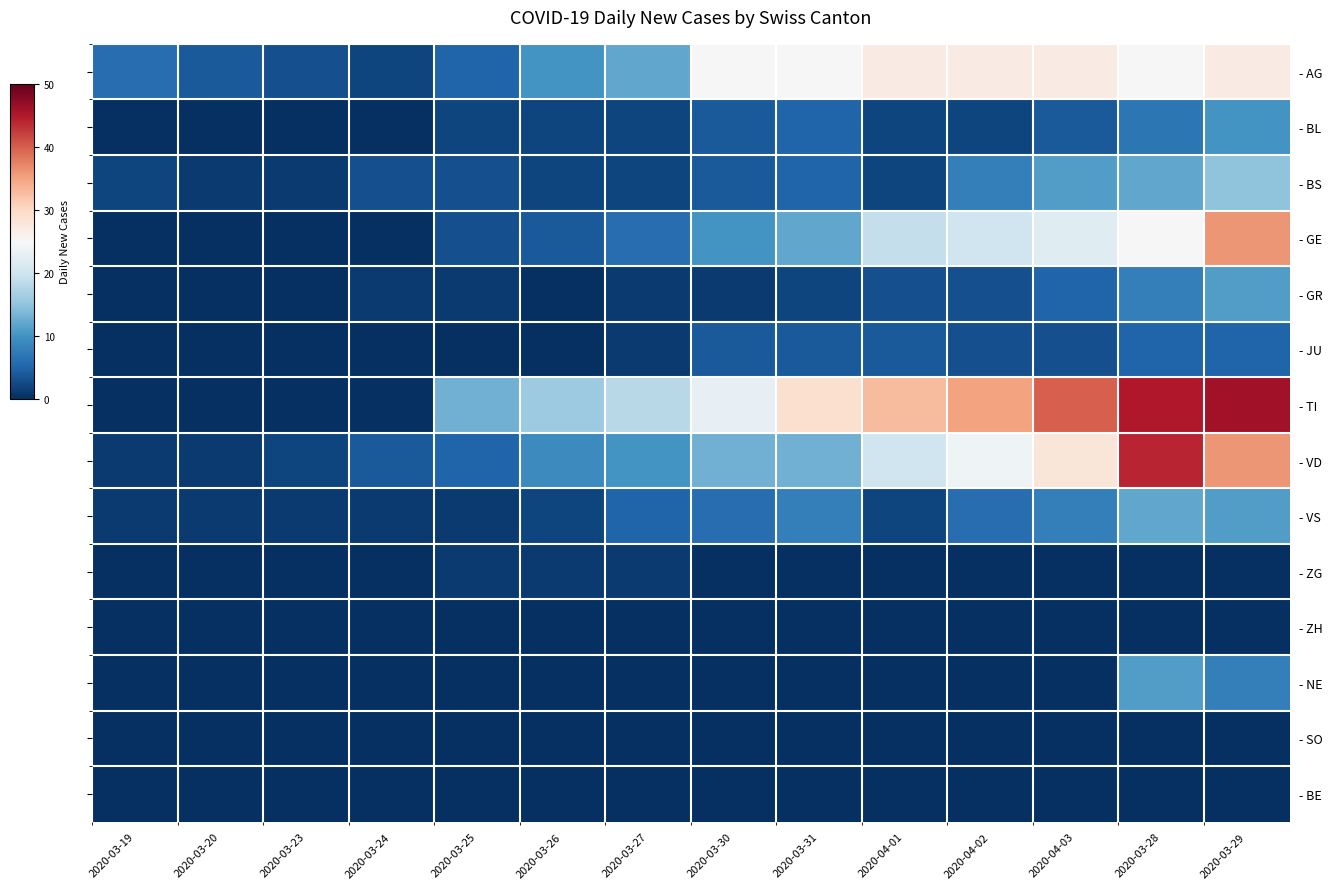

Which category has the highest value across all series?

2020-03-29